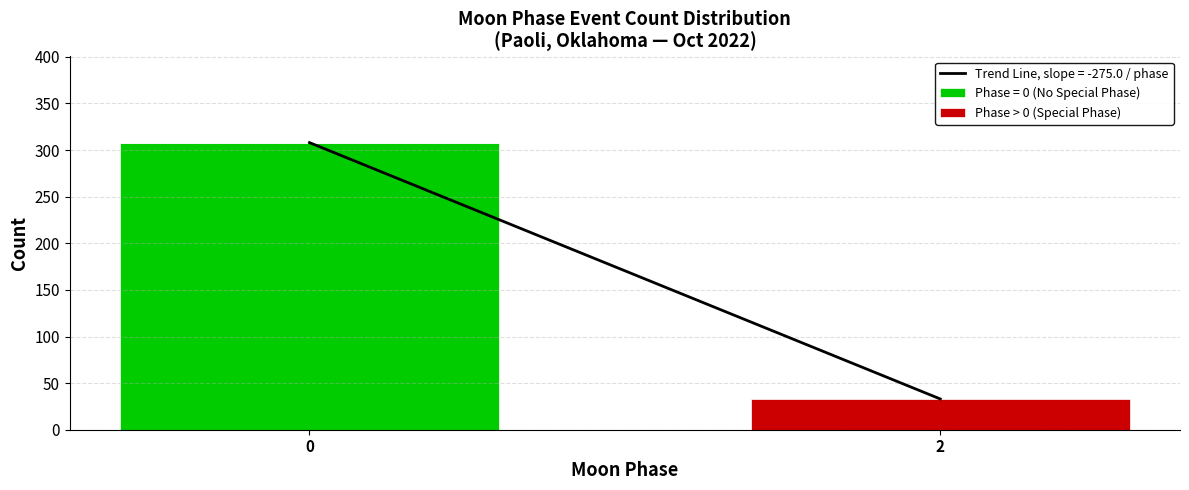

Reading left to right, transcribe the values for Phase = 0 (No Special Phase).

0=308	2=0